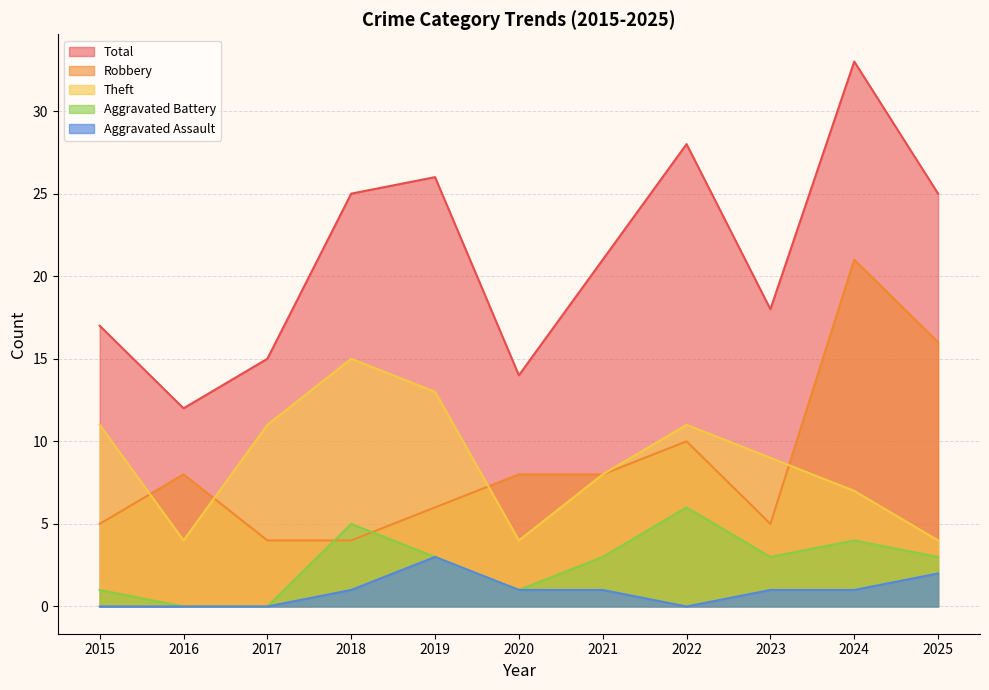

Which series has the largest total across all categories?

Total